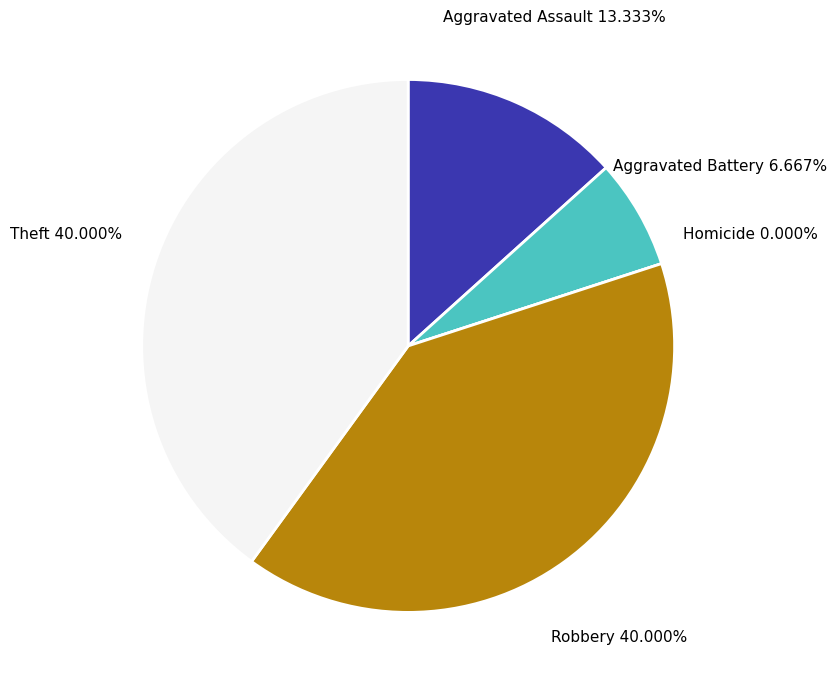

What is the largest slice in the pie chart?

Robbery